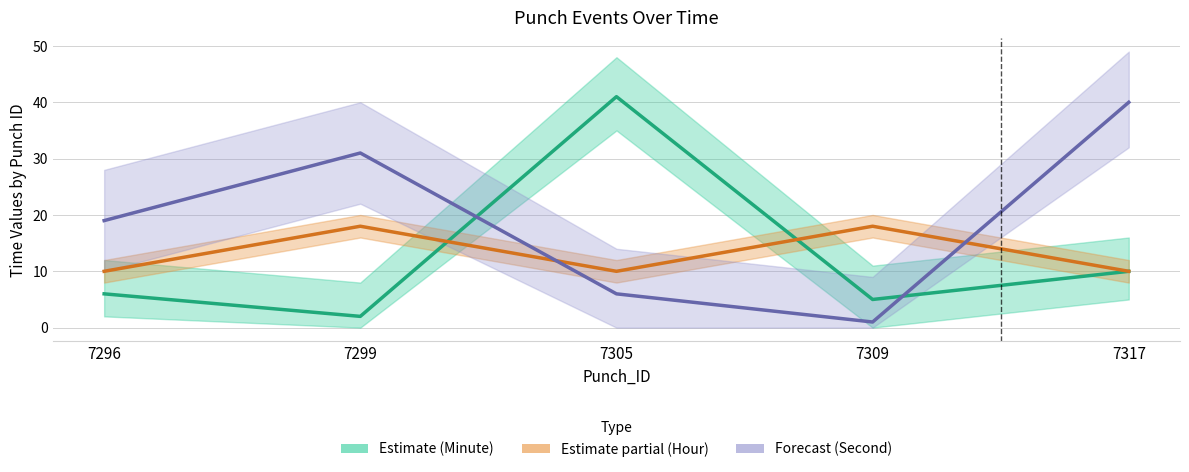

What is the spread (max minus min) of values at 7317?

30